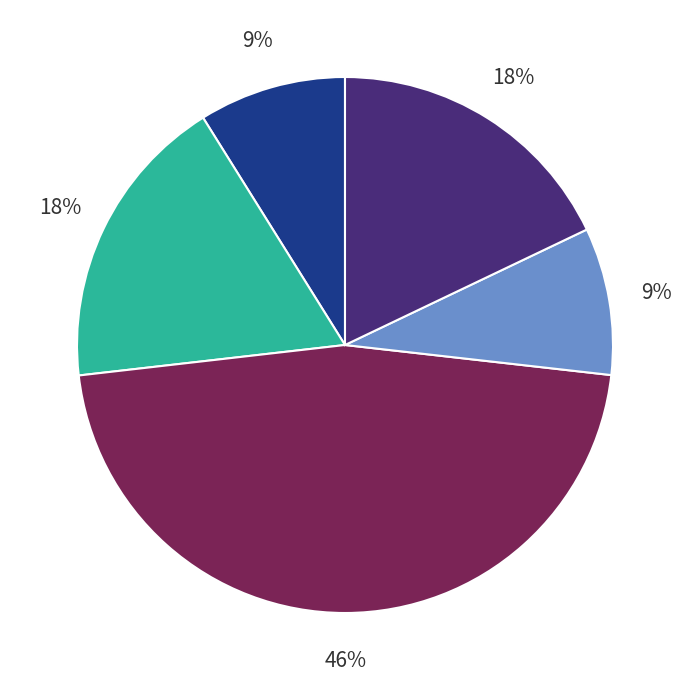

Count the number of slices in the pie.

5